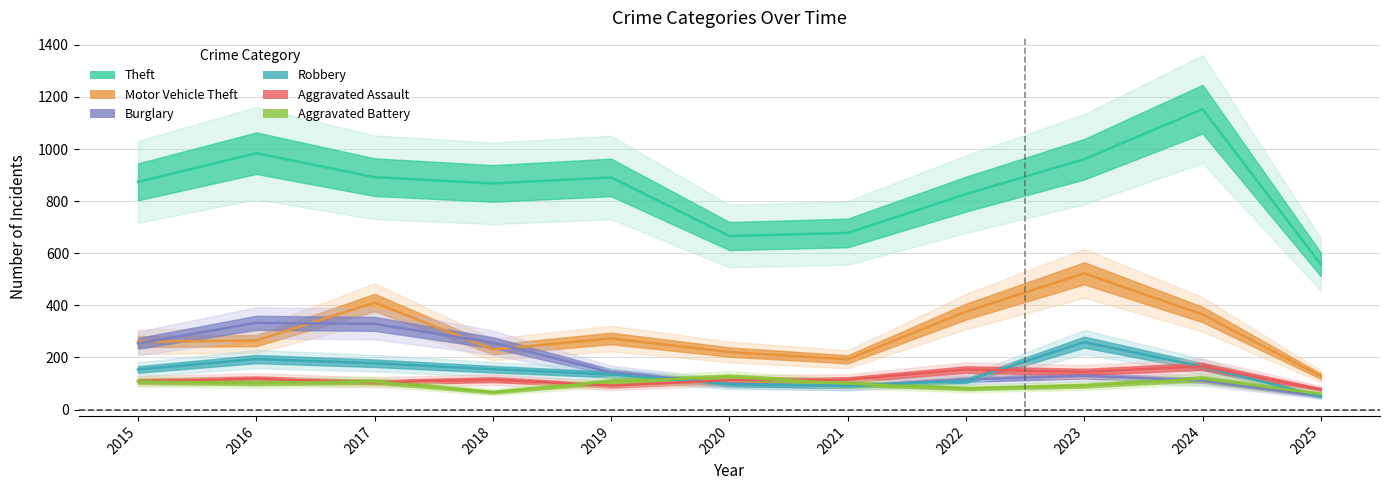

At how many categories does at least one series exceed 170?

11